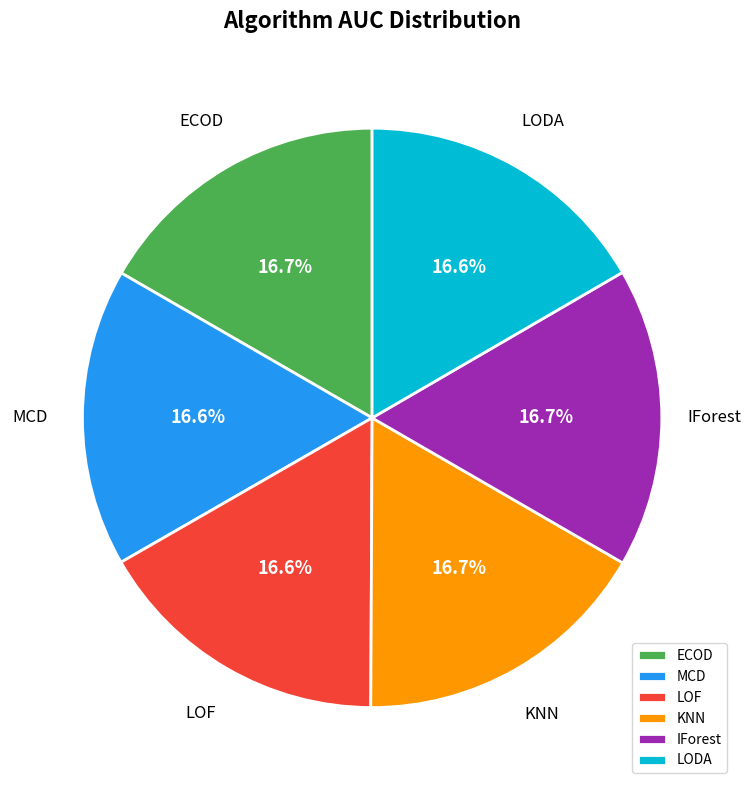

To the nearest percent, what is the average slice percentage?

17%